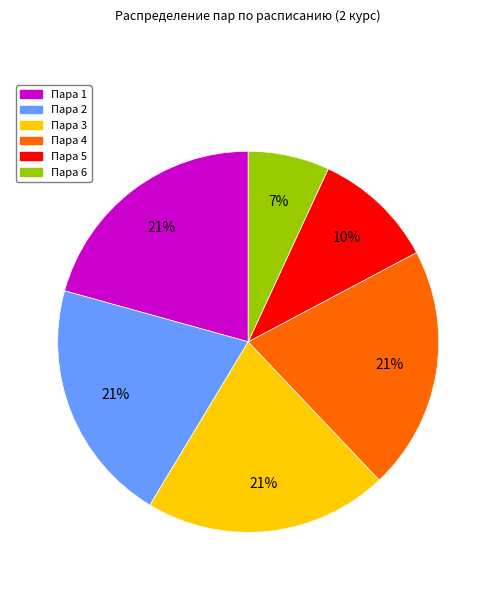

Is the sum of Пара 2 and Пара 6 greater than half?

No